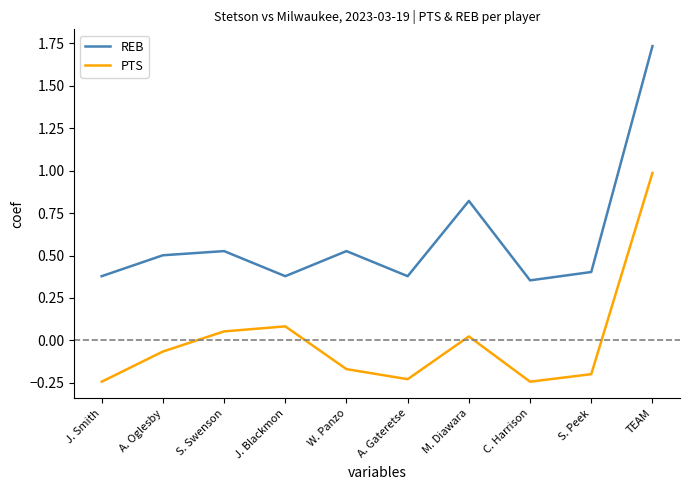

The value of PTS at A. Gateretse is -0.2. True or false?

True